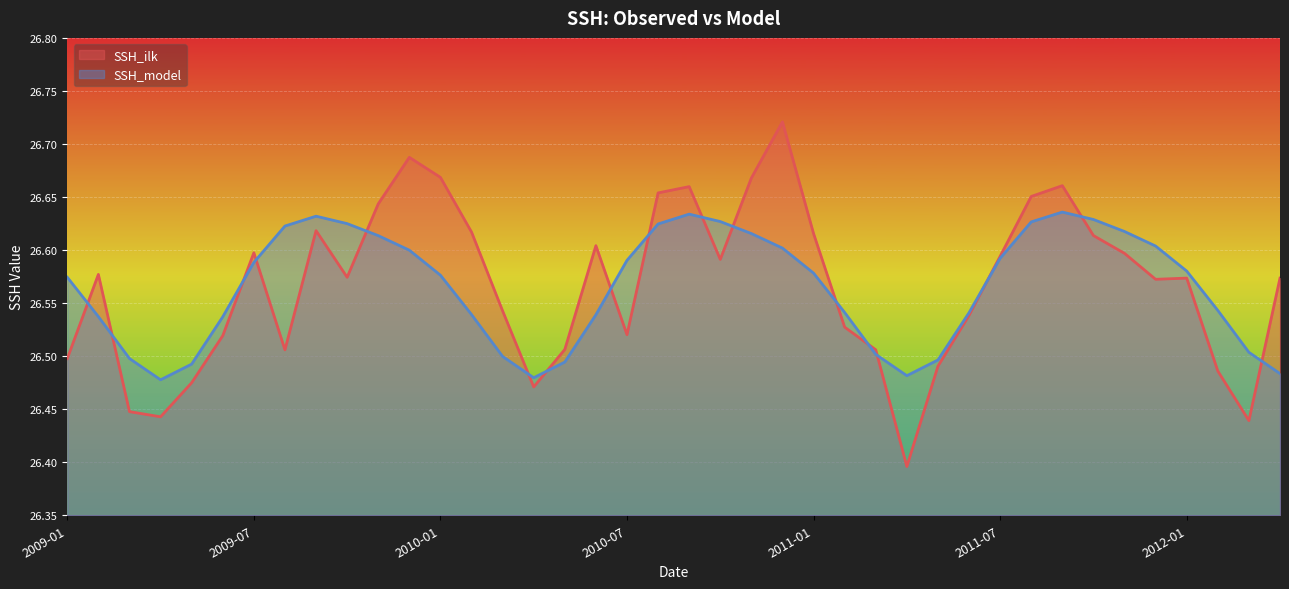

Is the value of SSH_model at 2009-08 greater than the value of SSH_ilk at 2010-10?

Yes